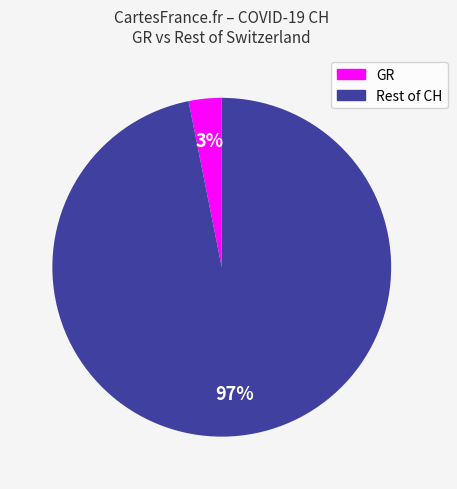

To the nearest percent, what is the average slice percentage?

50%